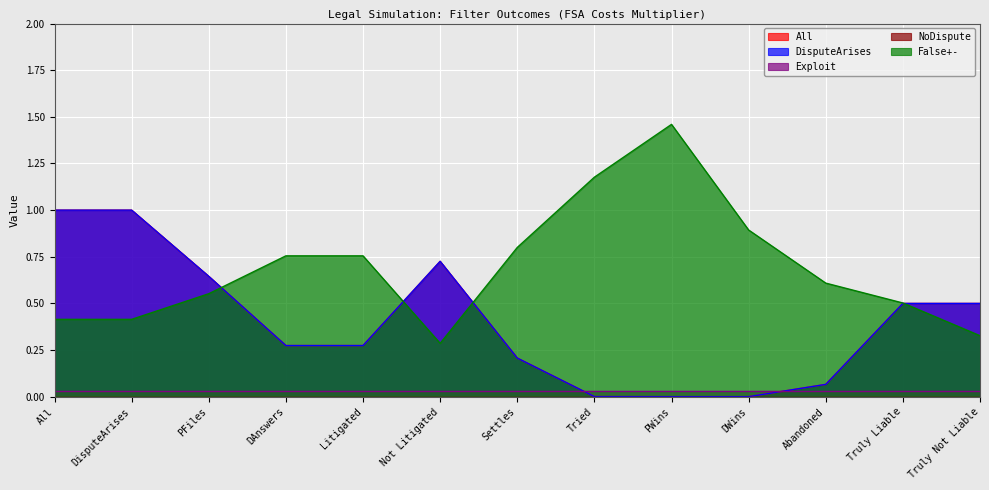

How many interior local peaks does the DisputeArises series have?

1